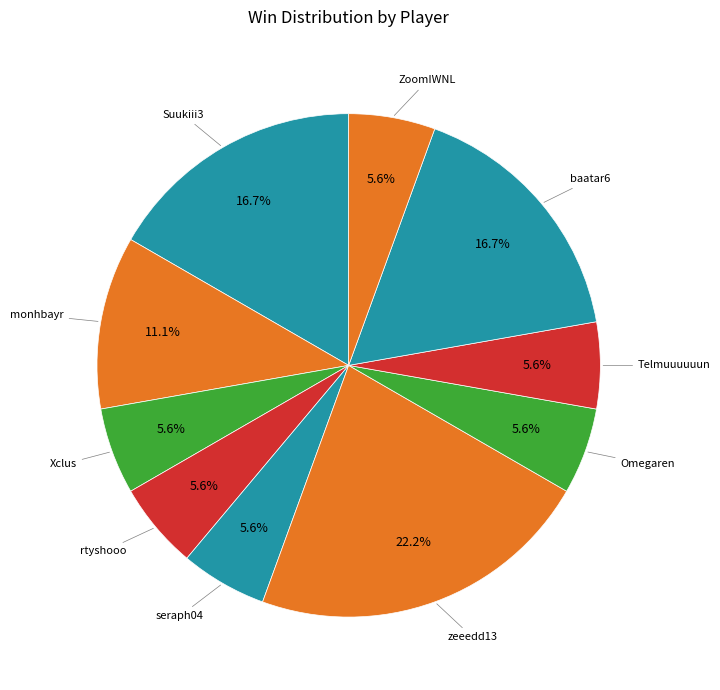

Count the number of slices in the pie.

10